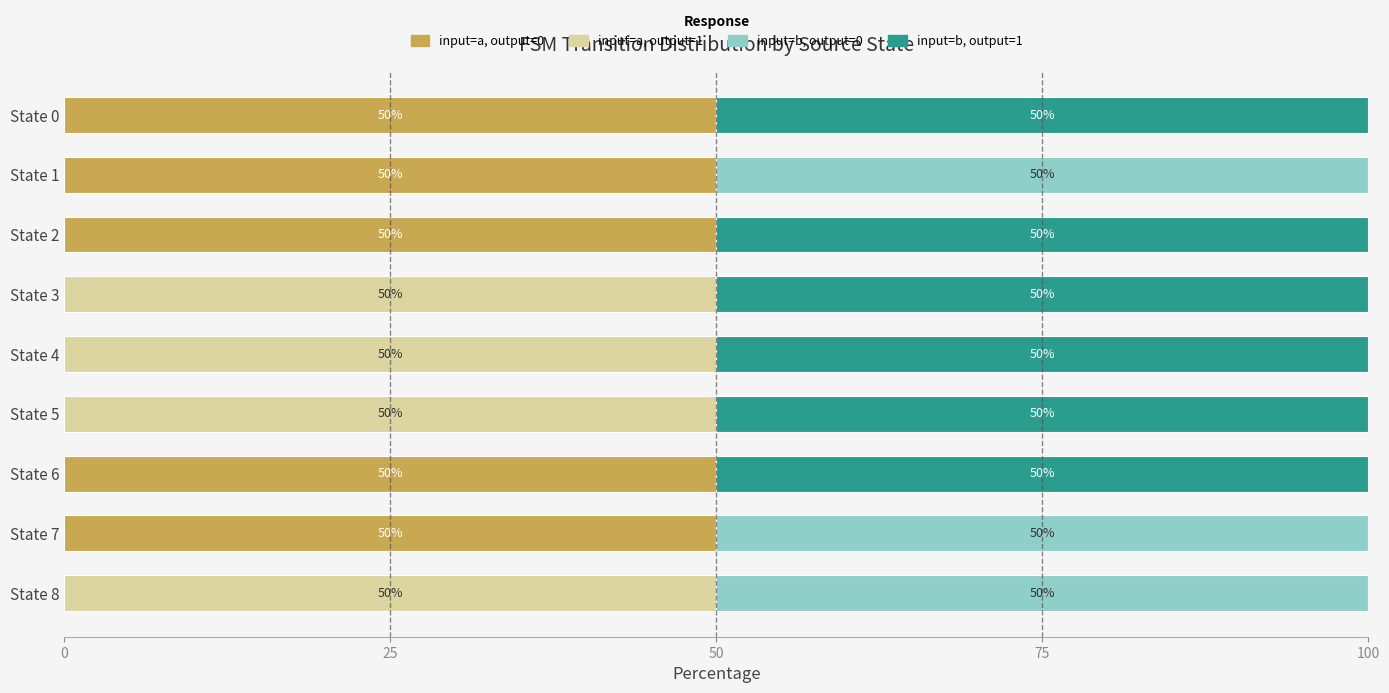

What is the total value across all series at State 8?

100